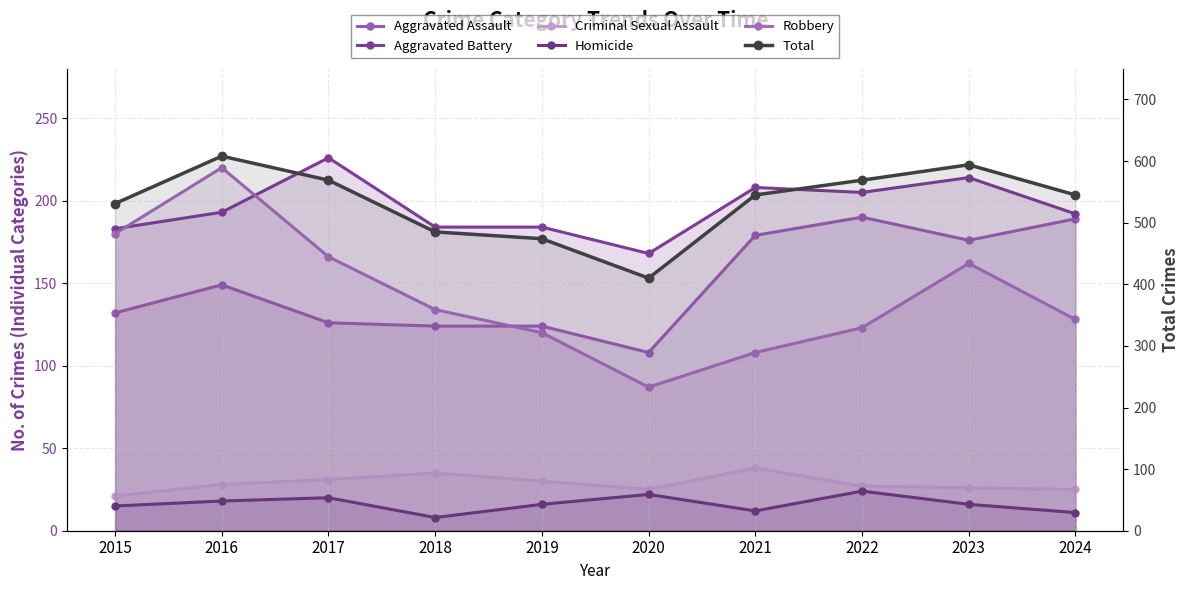

What is the difference between the maximum and second lowest values in the Aggravated Battery series?

43